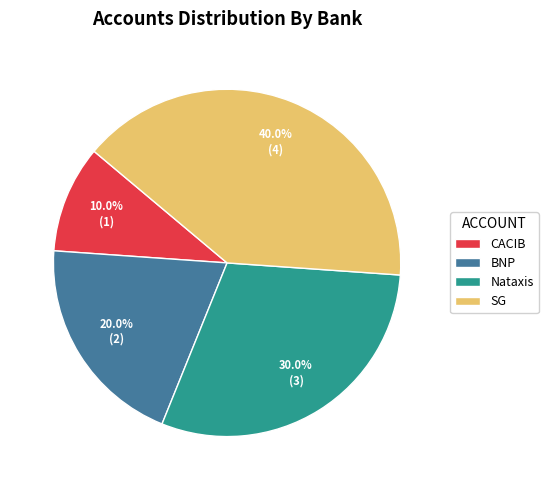

Which has a higher value, SG or BNP?

SG